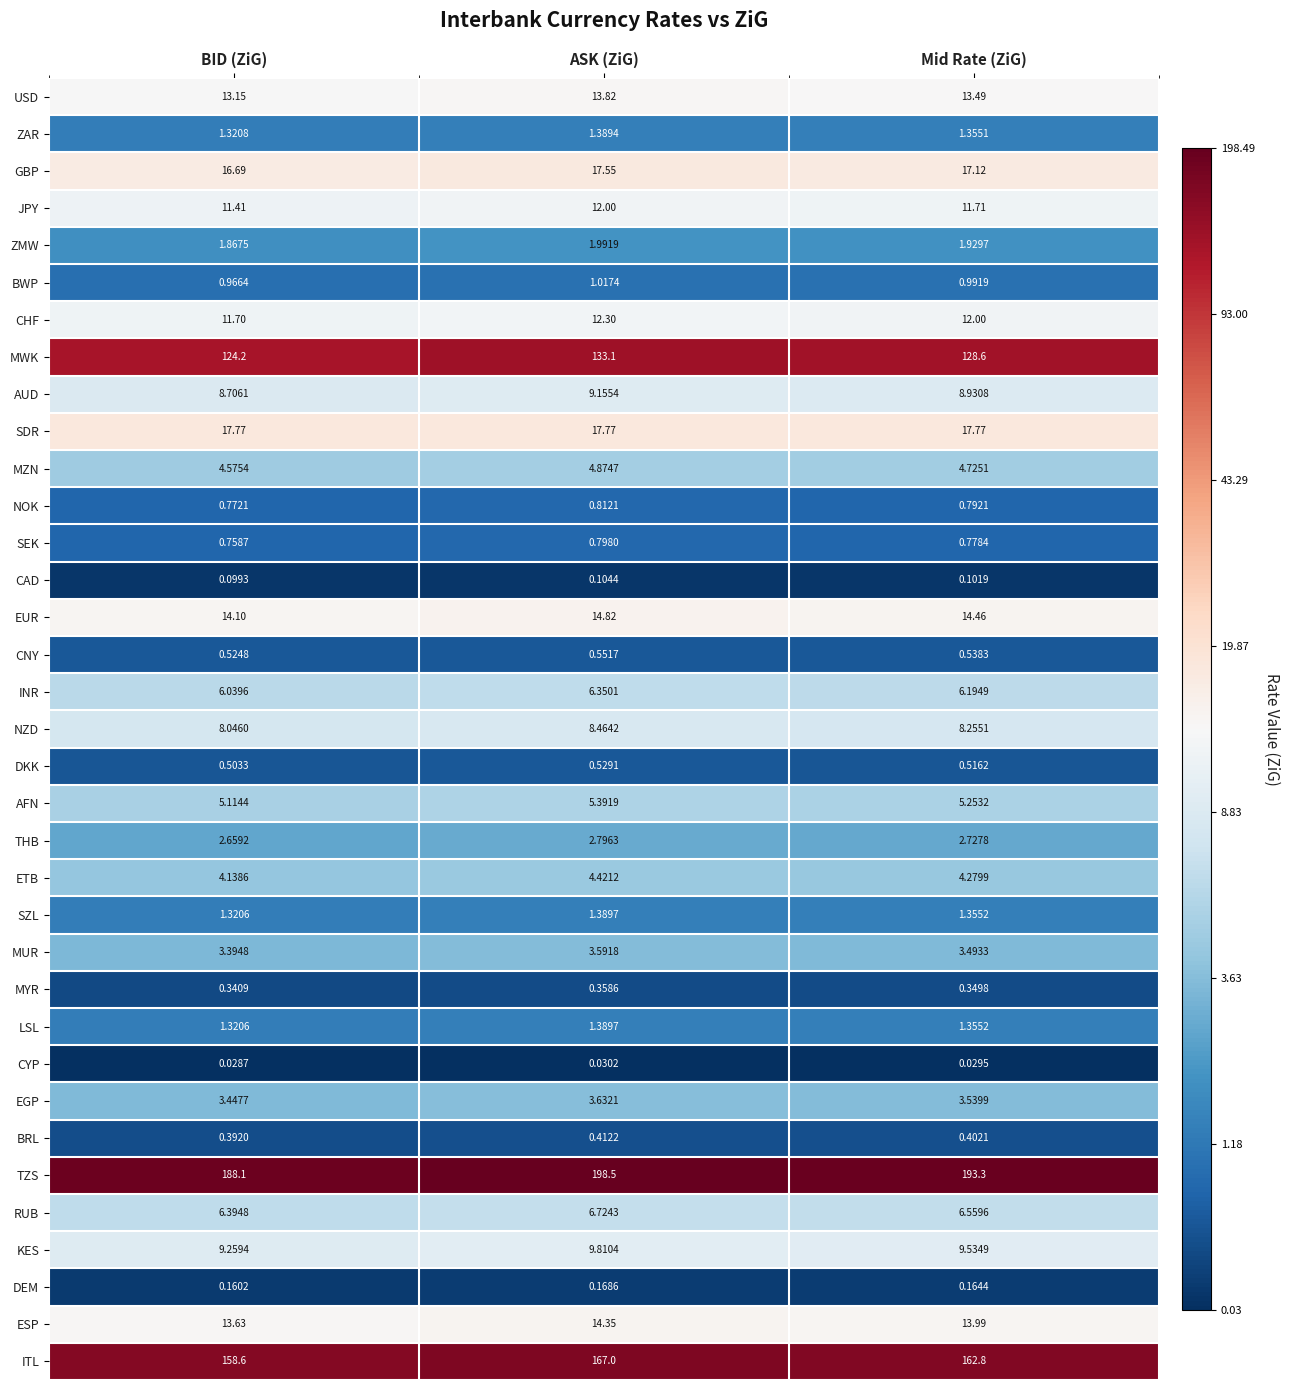

What is the total value across all series at Mid Rate (ZiG)?

659.4